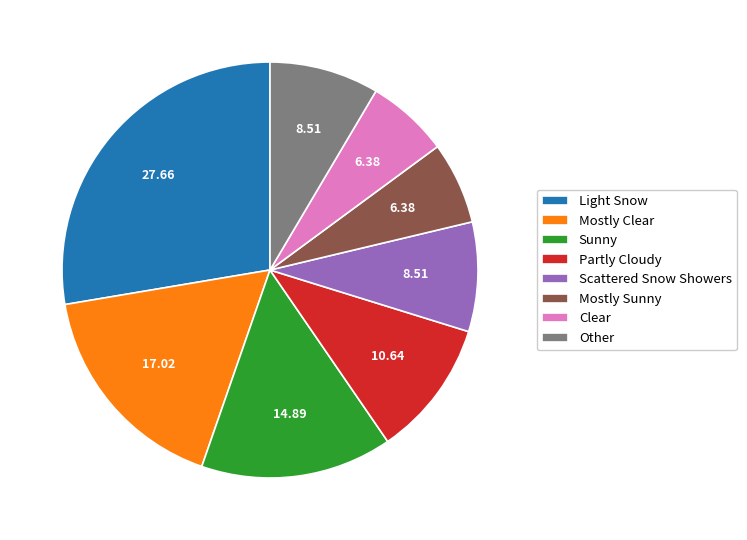

What is the largest slice in the pie chart?

Light Snow